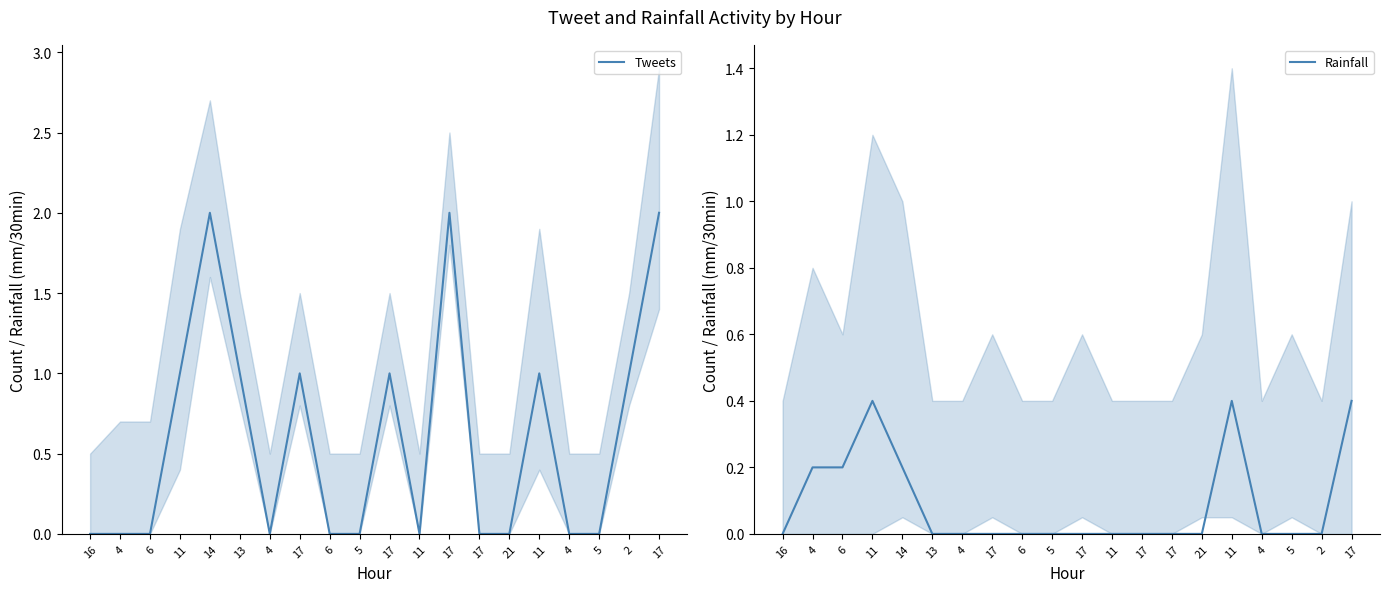

List the series in order of their overall mean, highest first.

Tweets, Rainfall